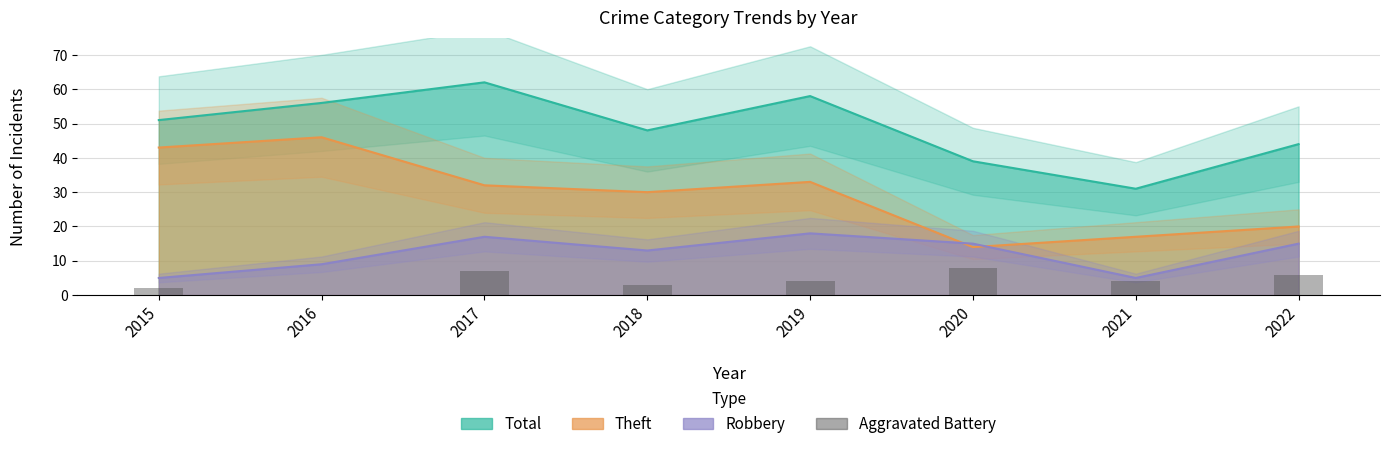

Read the value at 2019.

4